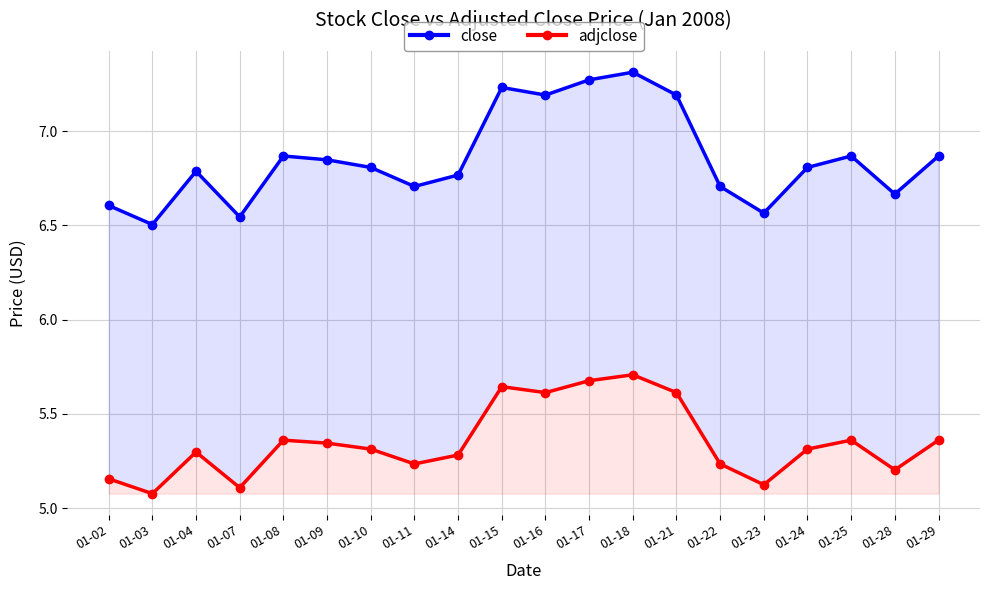

At which label is adjclose closest to 5?

01-03